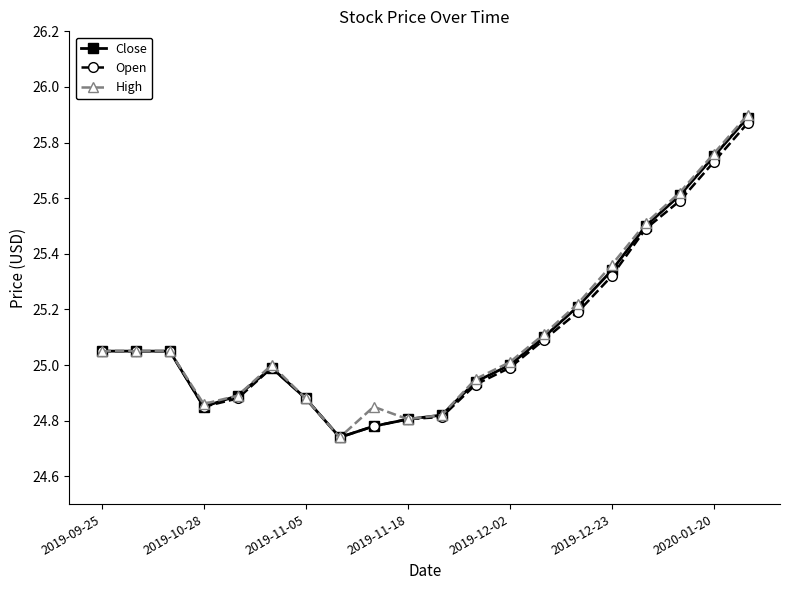

Reading left to right, list all the values displayed in this chart.

Close: 25.0	25.0	25.0	24.9	24.9	25.0	24.9	24.7	24.8	24.8	24.8	24.9	25.0	25.1	25.2	25.3	25.5	25.6	25.8	25.9
Open: 25.0	25.0	25.0	24.9	24.9	25.0	24.9	24.7	24.8	24.8	24.8	24.9	25.0	25.1	25.2	25.3	25.5	25.6	25.7	25.9
High: 25.0	25.0	25.0	24.9	24.9	25.0	24.9	24.7	24.9	24.8	24.8	25.0	25.0	25.1	25.2	25.4	25.5	25.6	25.8	25.9